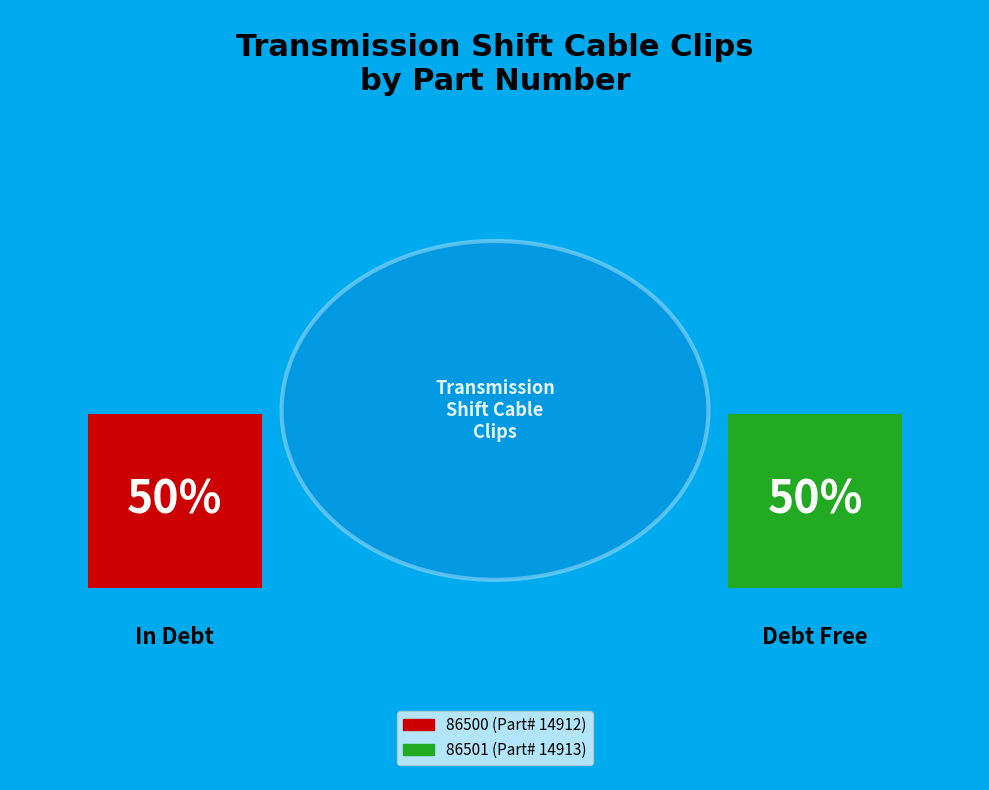

To the nearest percent, what portion does 86500 represent?

50%